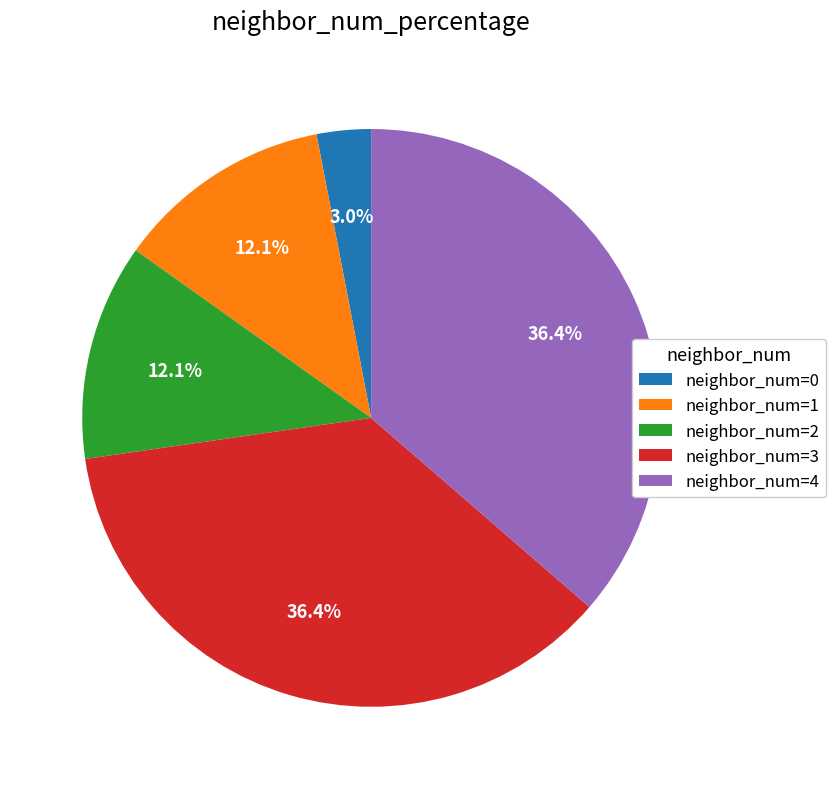

What is the smallest slice in the pie chart?

neighbor_num=0